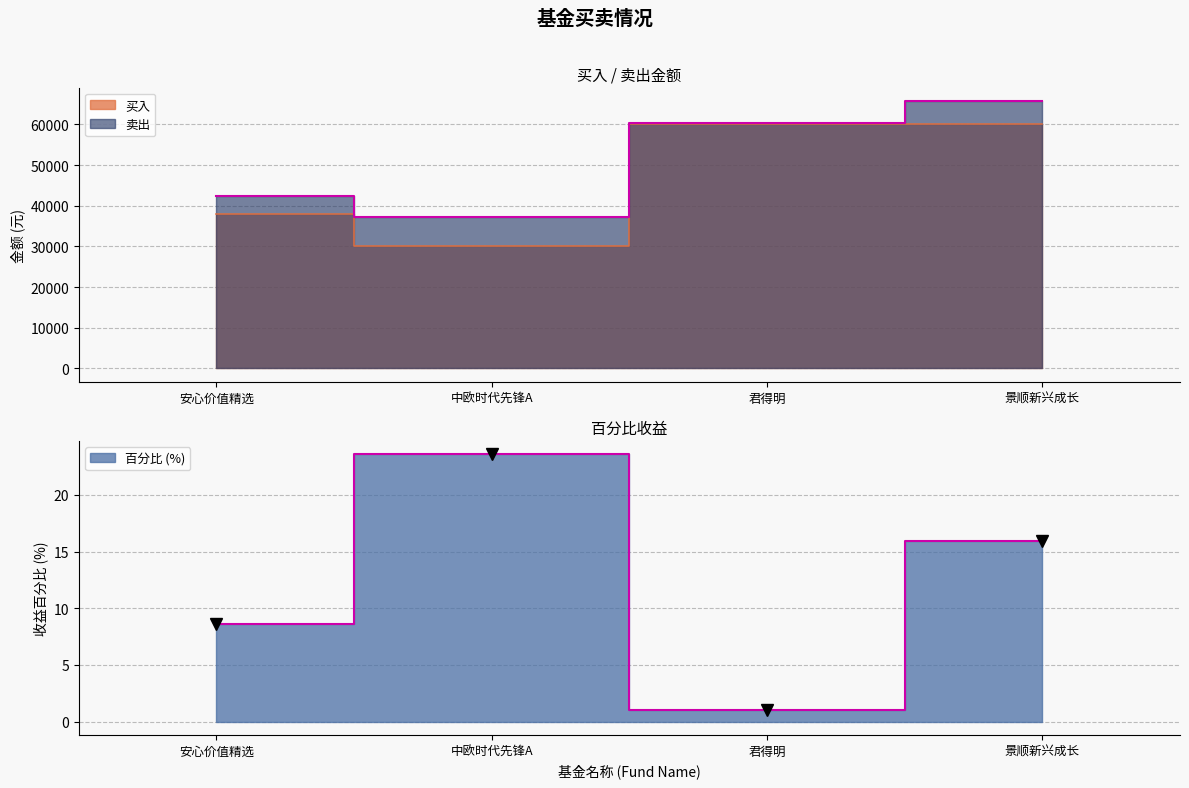

How many lines are shown in the chart?

3